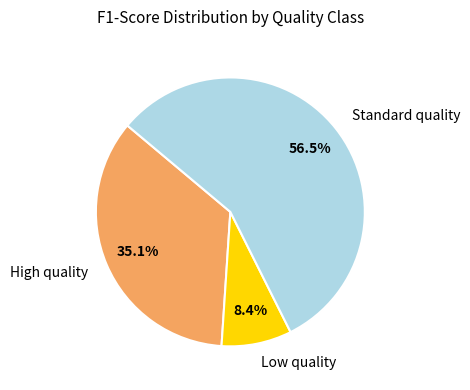

Which has a higher value, High quality or Standard quality?

Standard quality